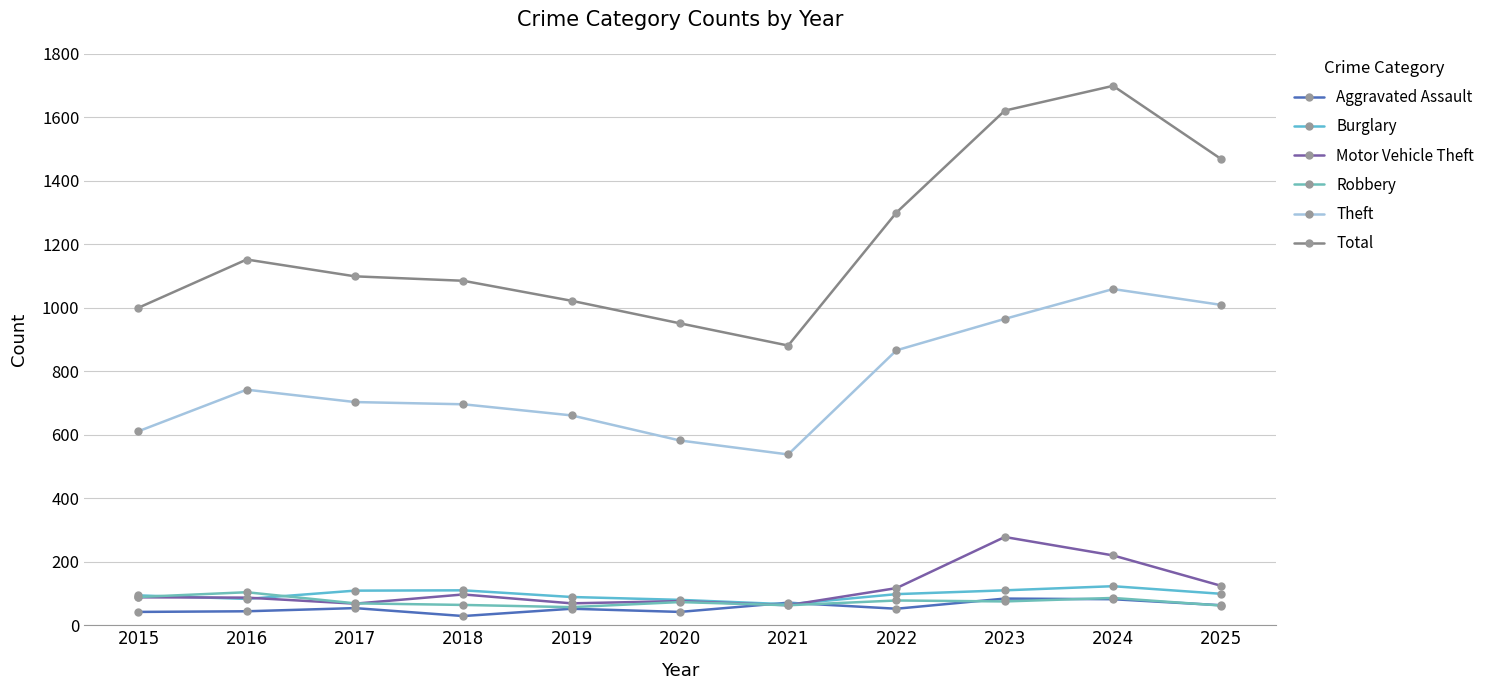

What are all the series names shown in the legend?

Aggravated Assault, Burglary, Motor Vehicle Theft, Robbery, Theft, Total